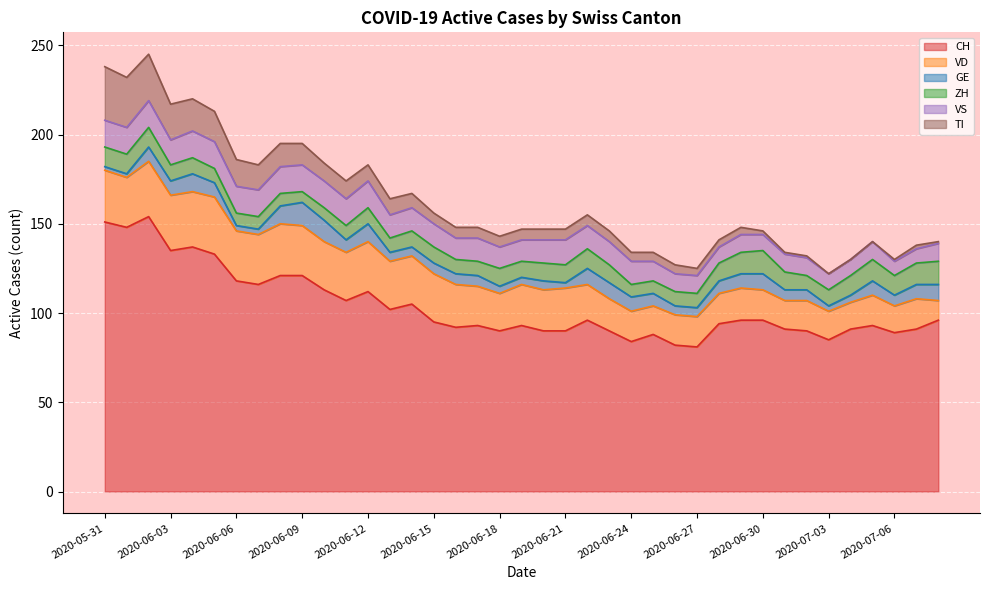

At 2020-06-21, list the series in order from smallest to largest.

GE, TI, ZH, VS, VD, CH